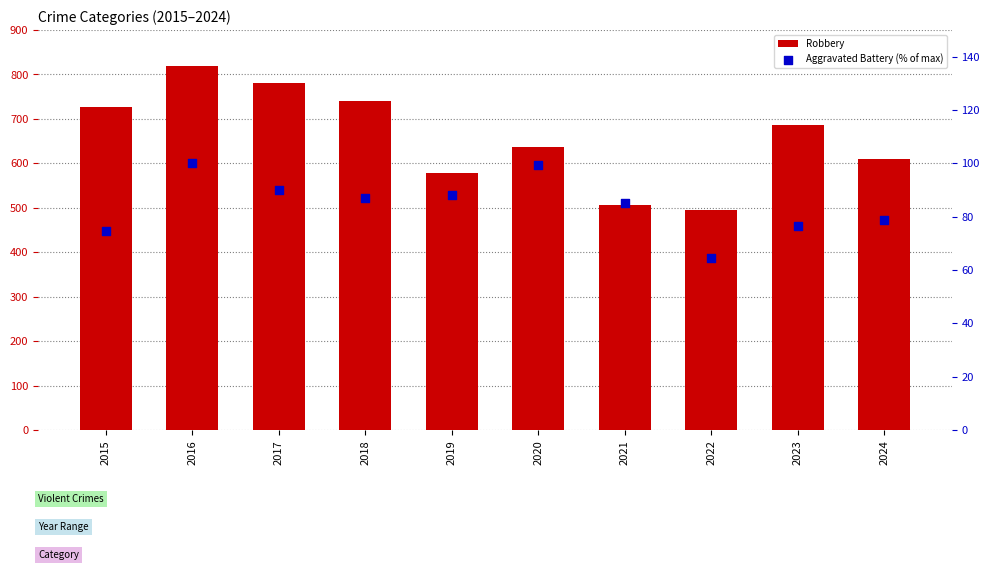

Is the value of Aggravated Battery (% of max) at 2023 greater than the value of Robbery at 2022?

No